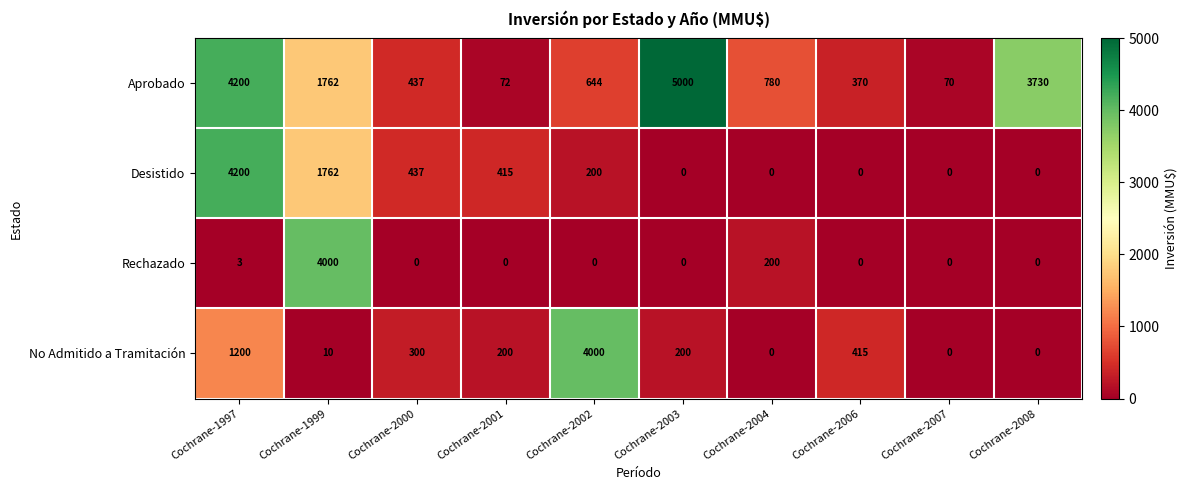

What is the difference between the second highest and second lowest values in the Aprobado series?

4128